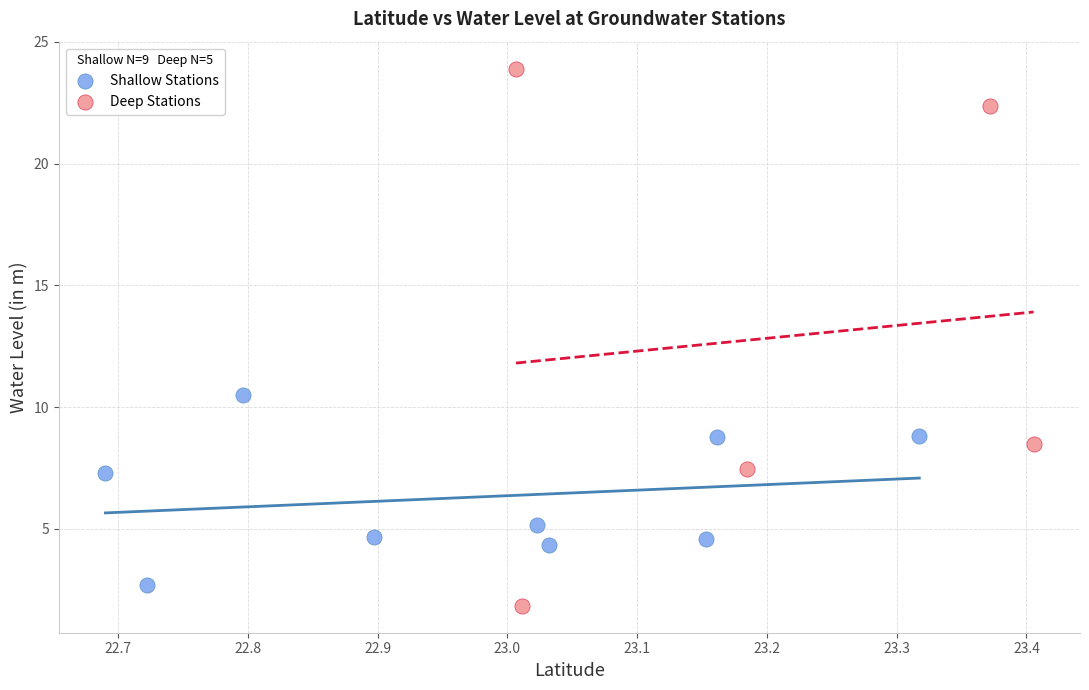

Which series has the largest Y range (max minus min)?

Deep Stations